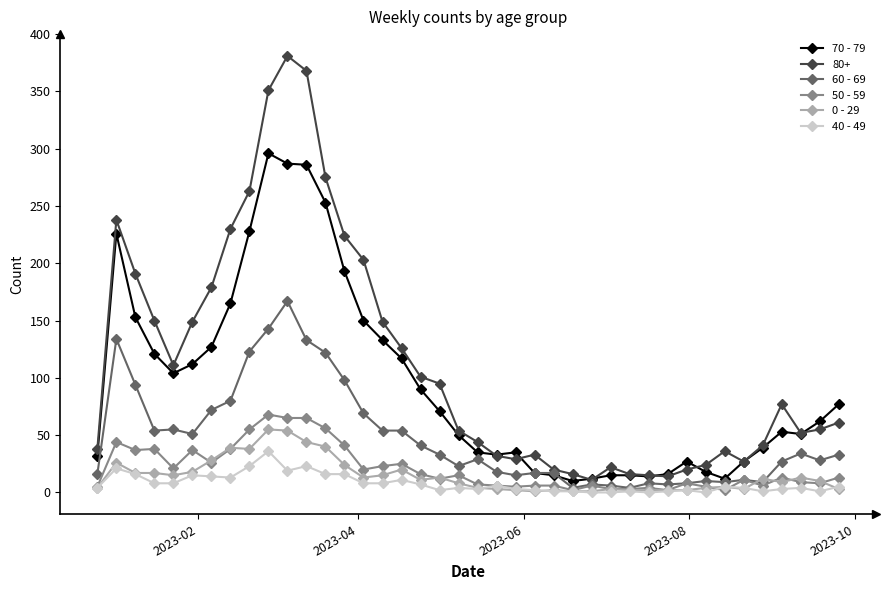

What is the maximum value shown in the chart?

381